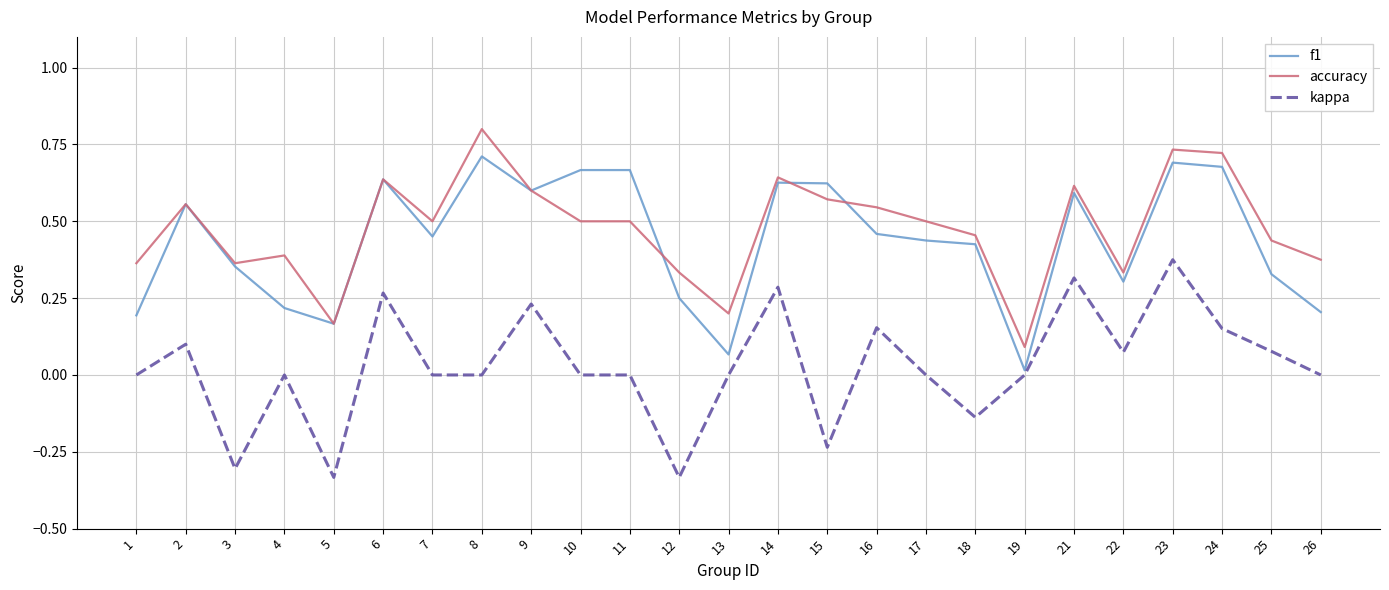

True or false: kappa and accuracy intersect in this chart.

False